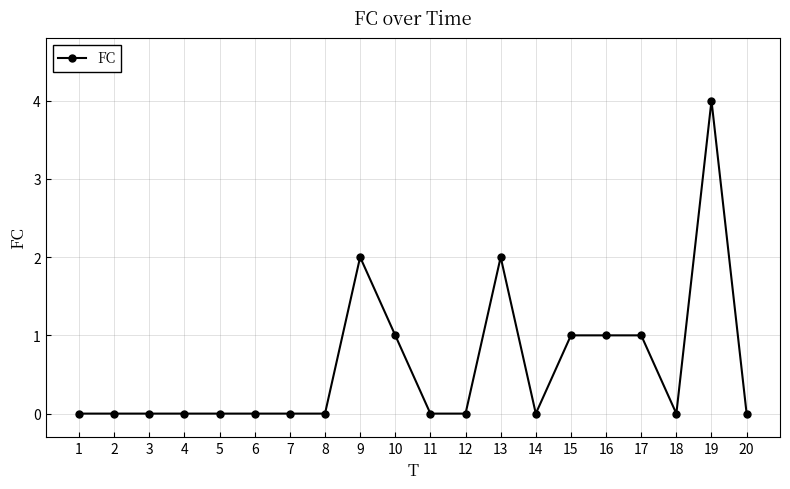

True or false: the data shows 2 at 13.

True